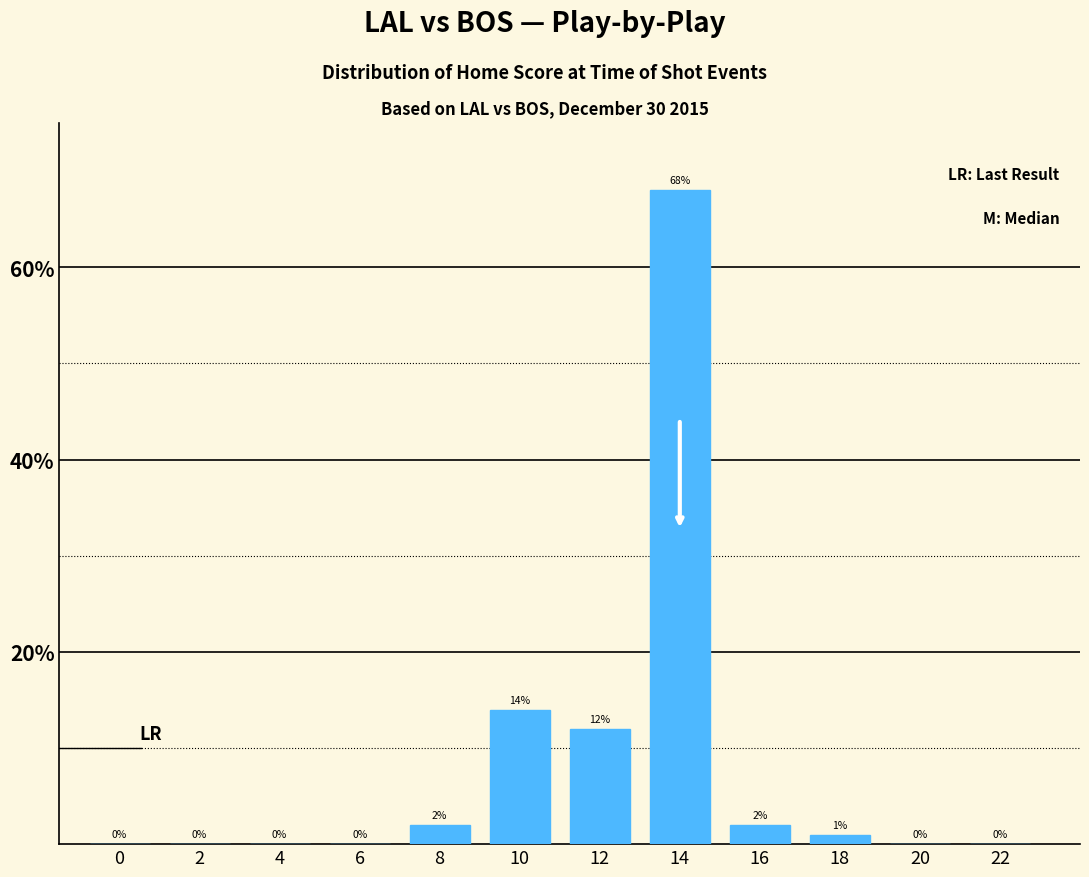

Which label corresponds to the largest value in the chart?

14